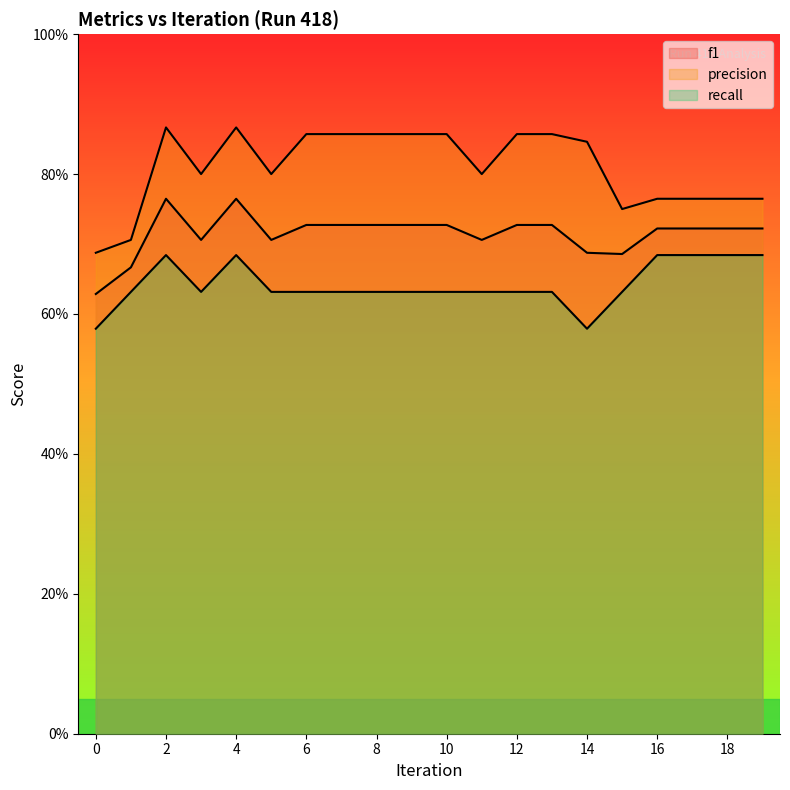

Rank the series by their maximum value, from lowest to highest.

recall, f1, precision